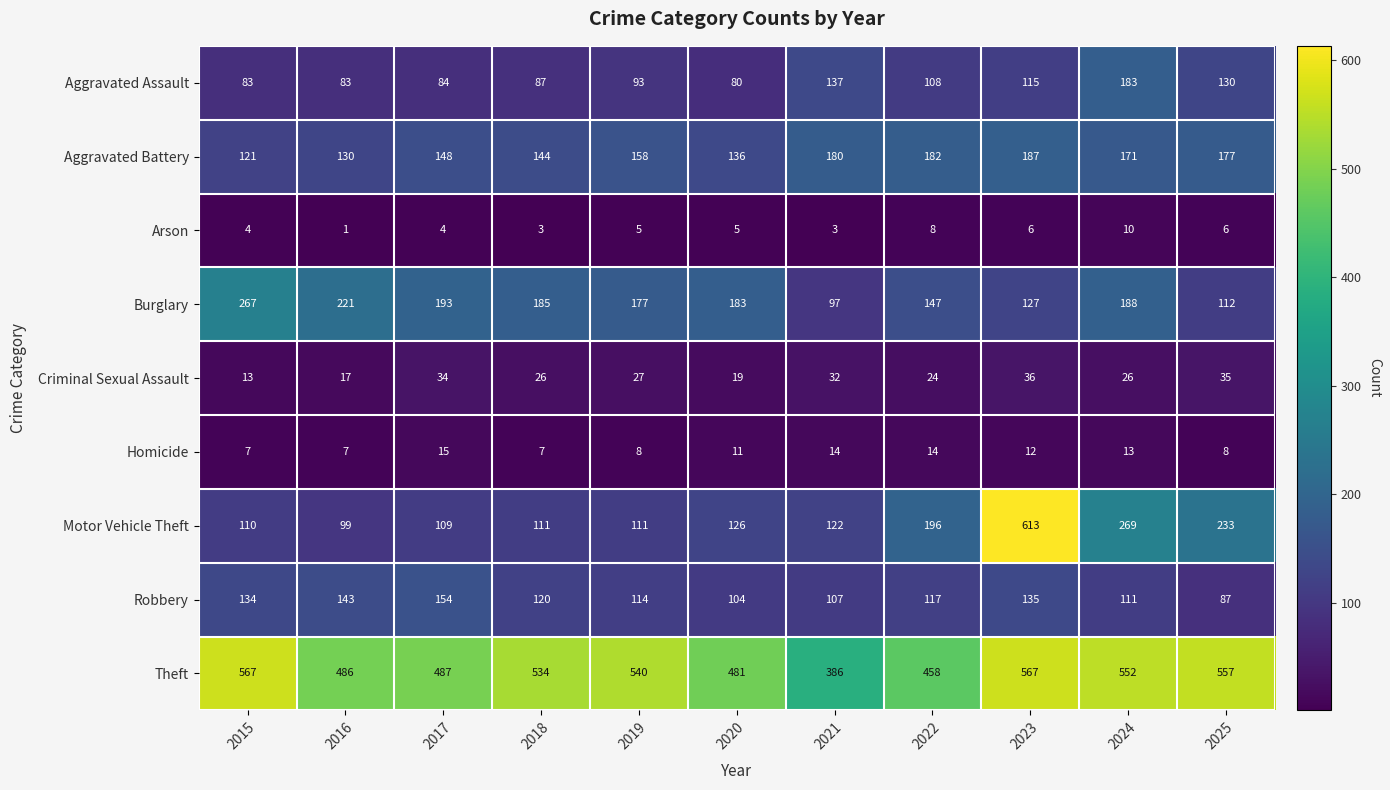

What is the minimum value shown in the chart?

1